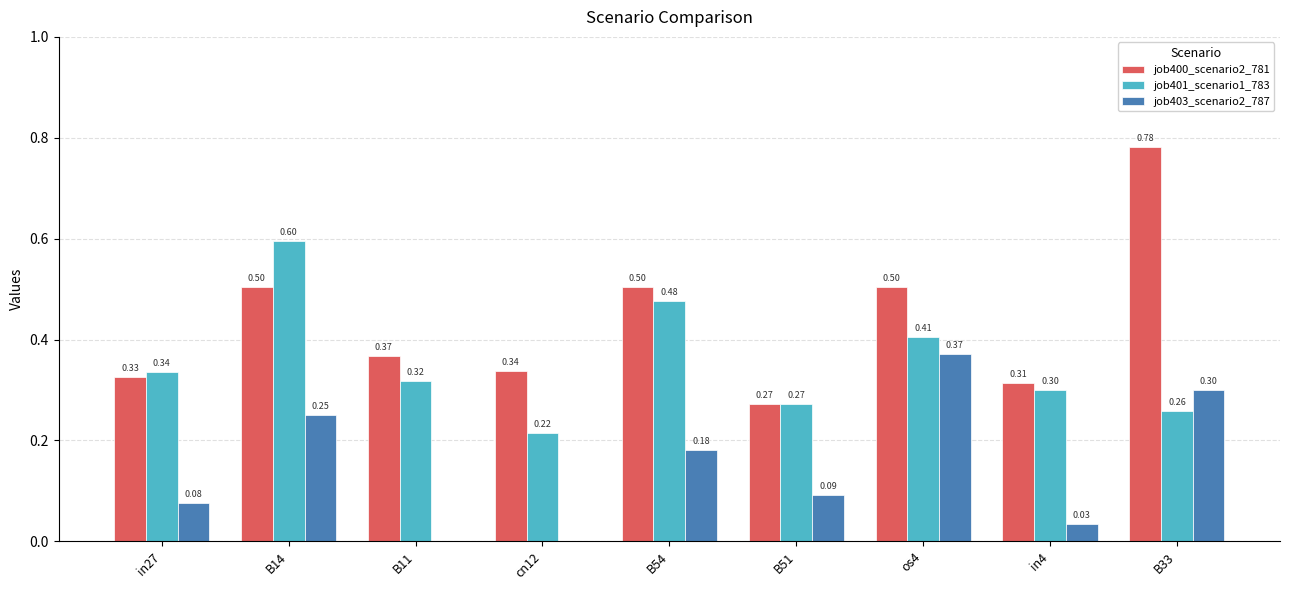

The value of job400_scenario2_781 at in27 is 0.3. True or false?

True